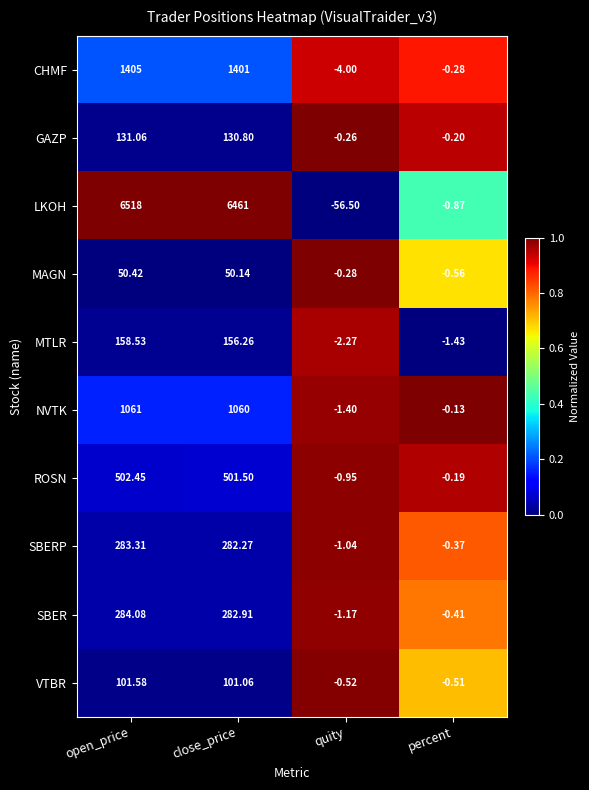

At which category does the chart reach its peak across all series?

open_price